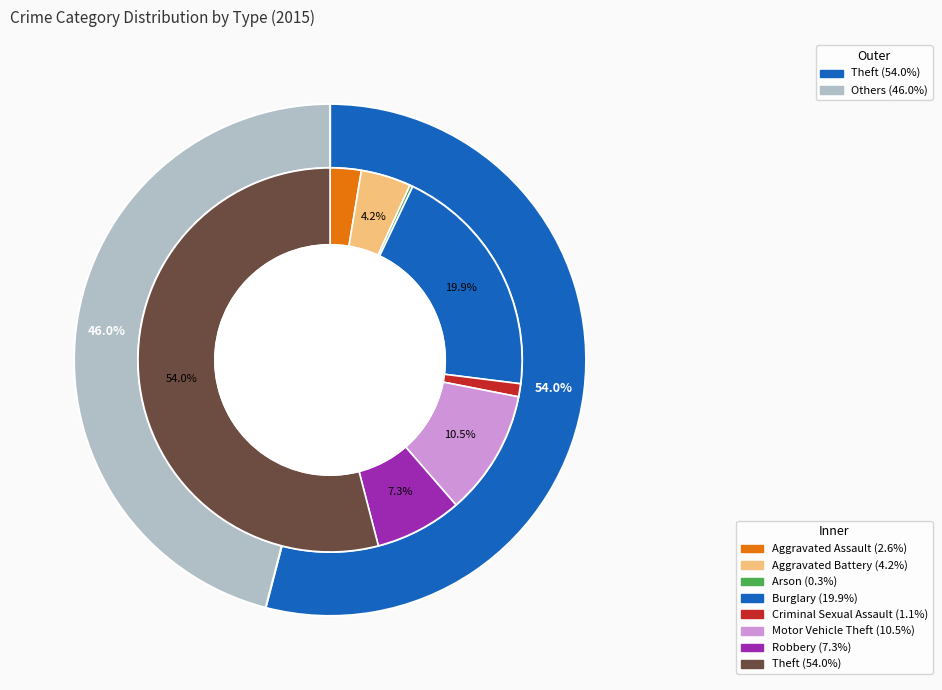

Which category has the biggest portion of the pie?

Theft